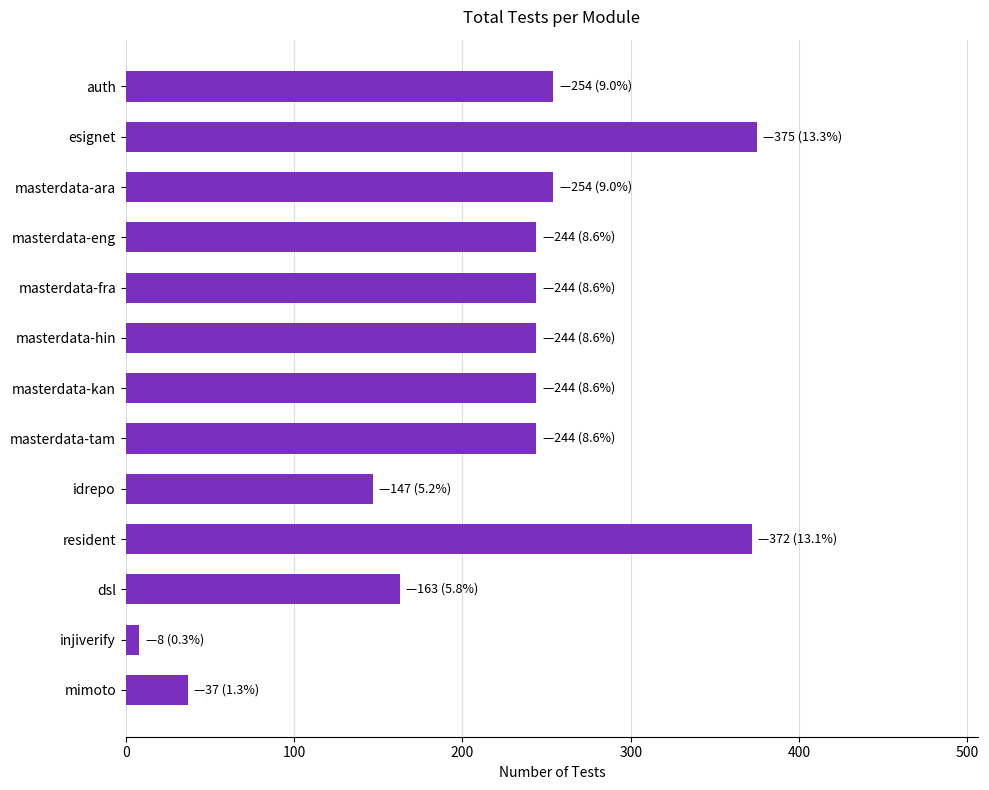

Reading top to bottom, what are all the values shown in this chart?

auth=254	esignet=375	masterdata-ara=254	masterdata-eng=244	masterdata-fra=244	masterdata-hin=244	masterdata-kan=244	masterdata-tam=244	idrepo=147	resident=372	dsl=163	injiverify=8	mimoto=37